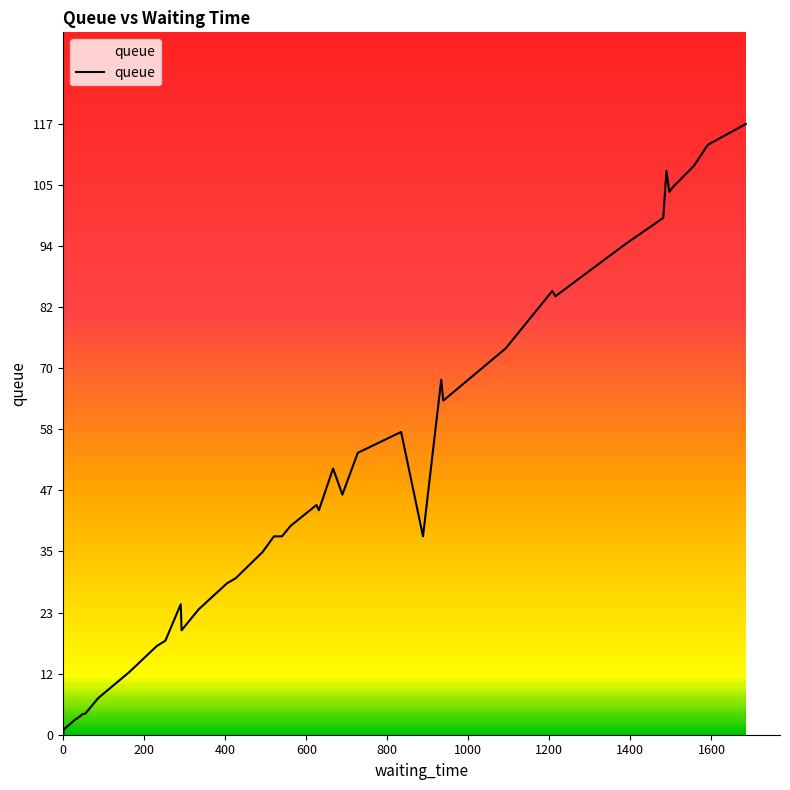

What is the difference between the maximum and minimum values?

117